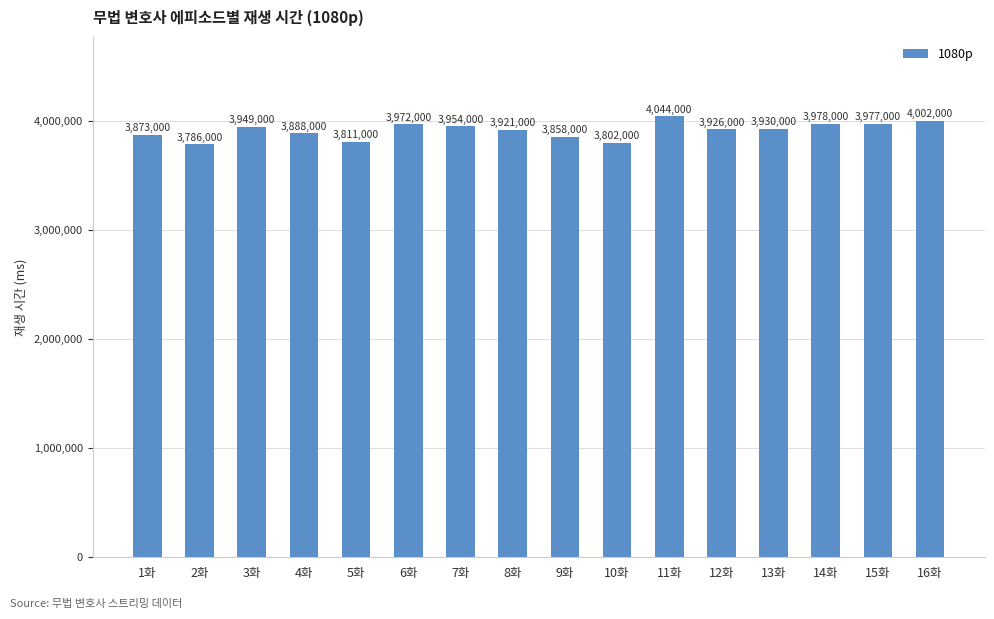

Is it true that the value at 2화 is 3786000?

True